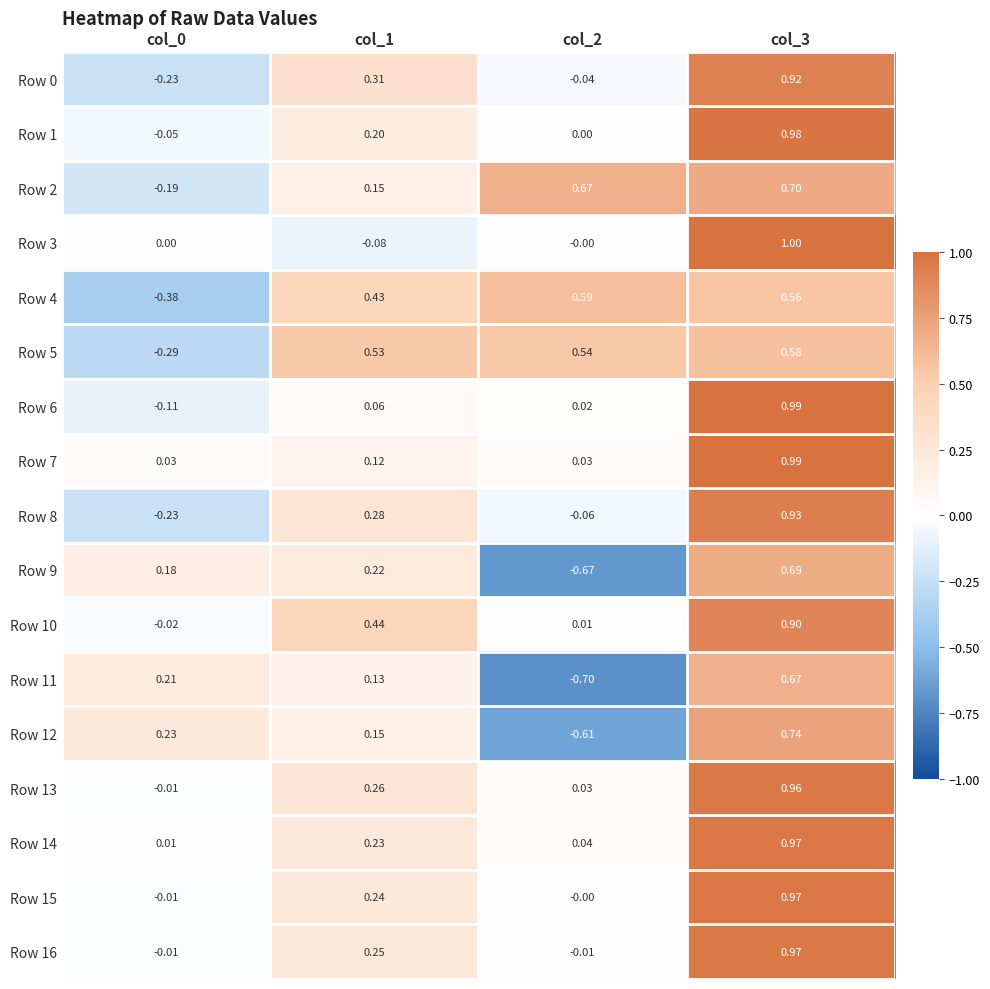

At which category is the sum across all series the highest?

col_3